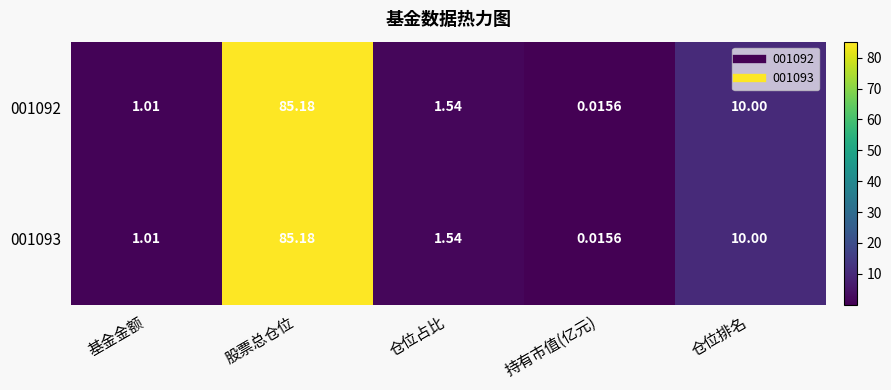

Which category has the lowest value in the 001093 series?

持有市值(亿元)